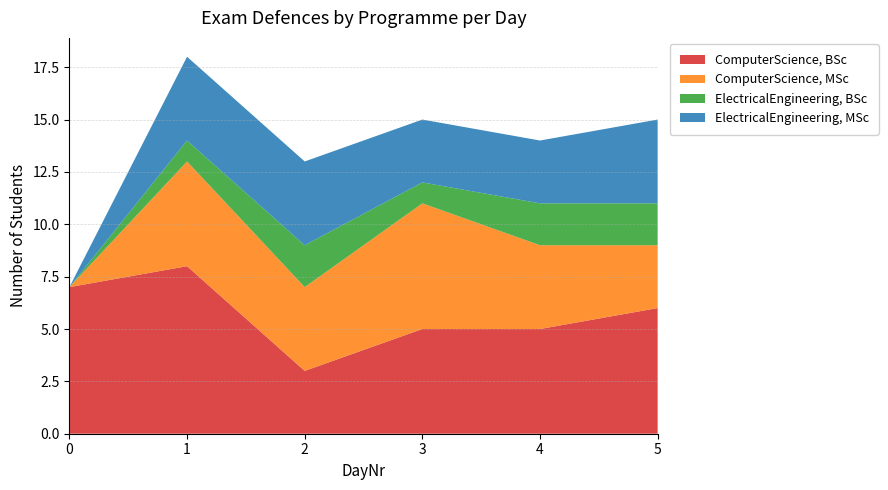

Reading left to right, transcribe all the data shown in this chart.

ComputerScience, BSc: 7	8	3	5	5	6
ComputerScience, MSc: 0	5	4	6	4	3
ElectricalEngineering, BSc: 0	1	2	1	2	2
ElectricalEngineering, MSc: 0	4	4	3	3	4